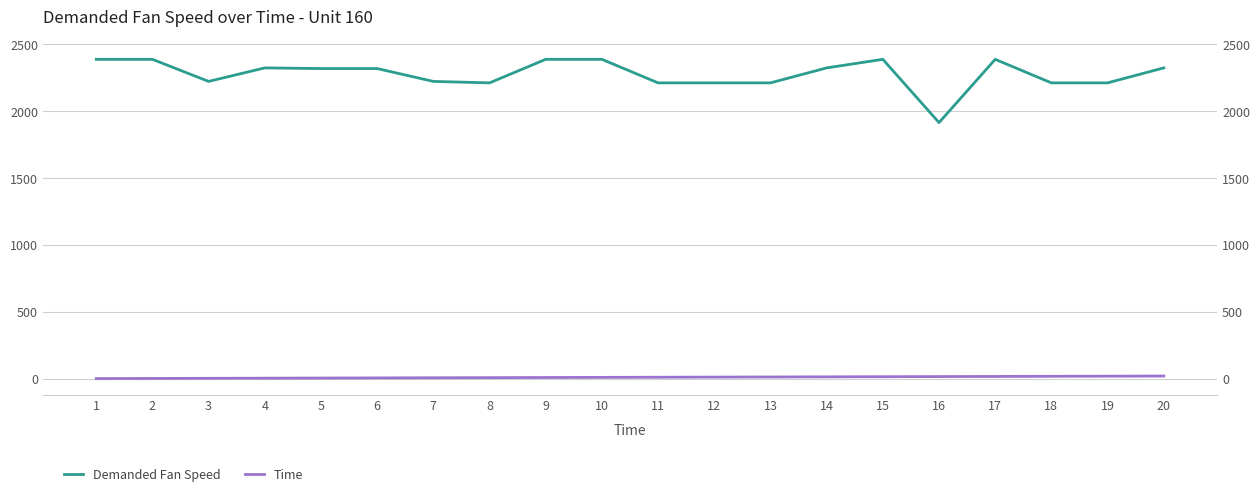

True or false: Demanded Fan Speed and Time cross at least once.

False